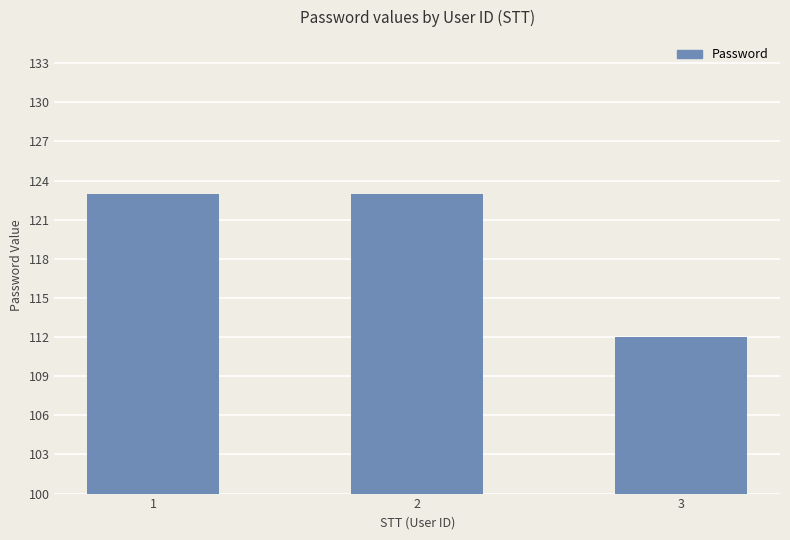

What is the value of the 2nd bar from the left?

123